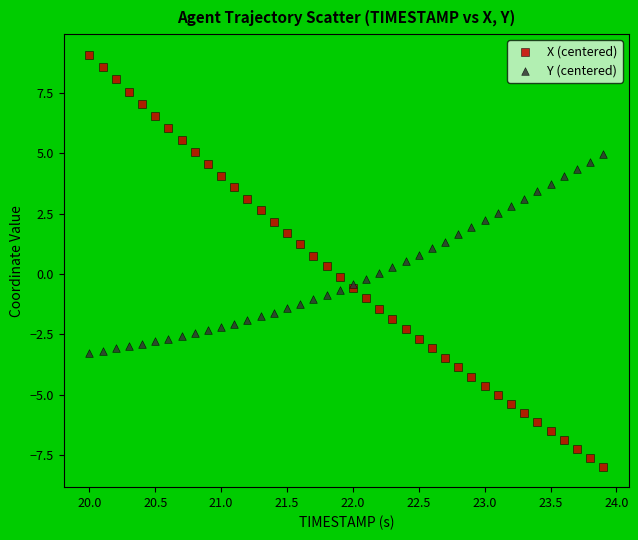

Which series contains the lowest Y value?

X (centered)